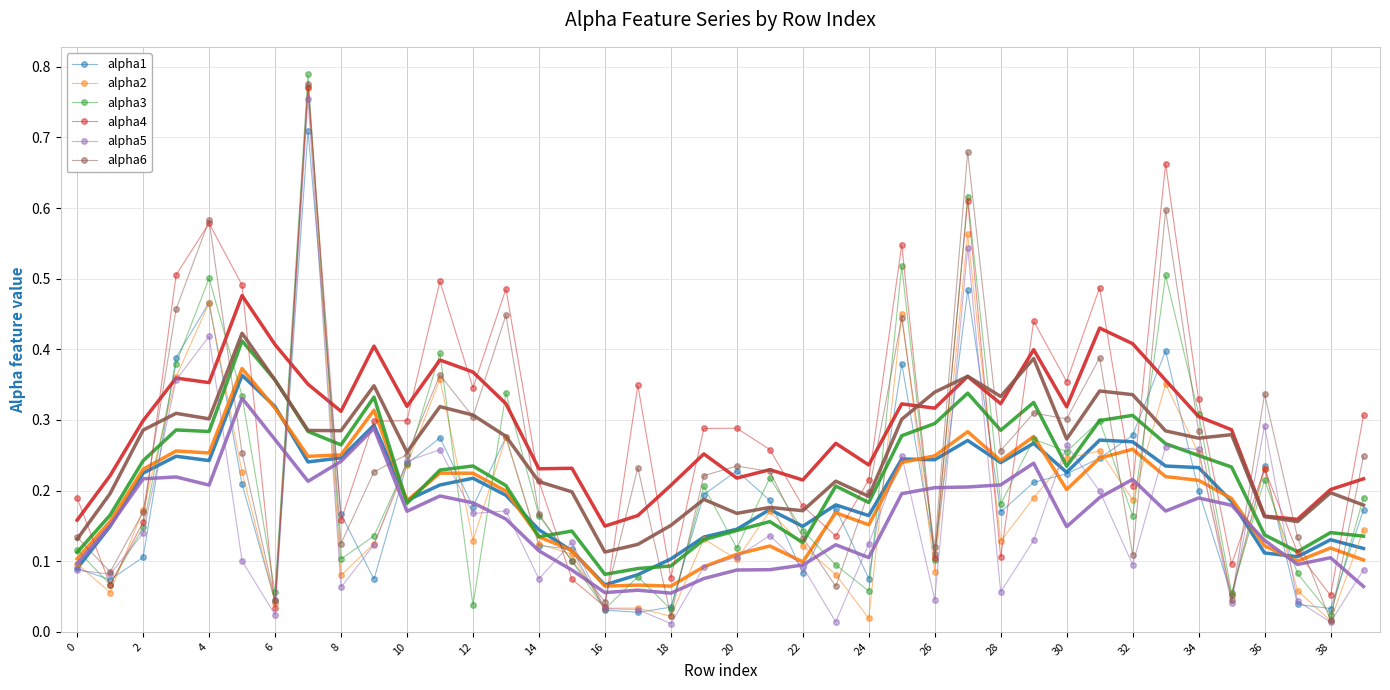

What is the total value across all series at 0?

0.7